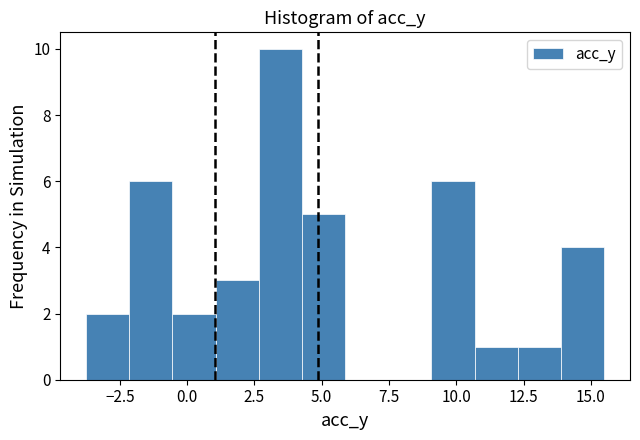

Around what value on the x-axis is the tallest bar? Give the approximate position of its centre, as read against the axis.

3.5